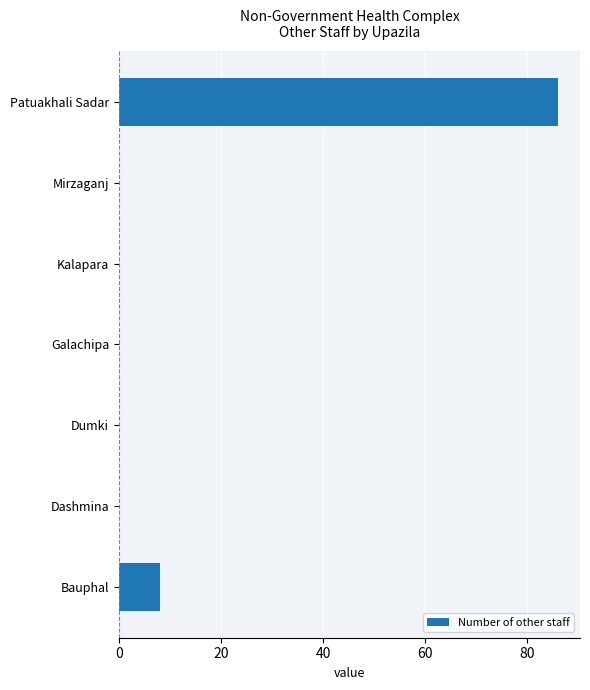

Count the number of data series in this chart.

1